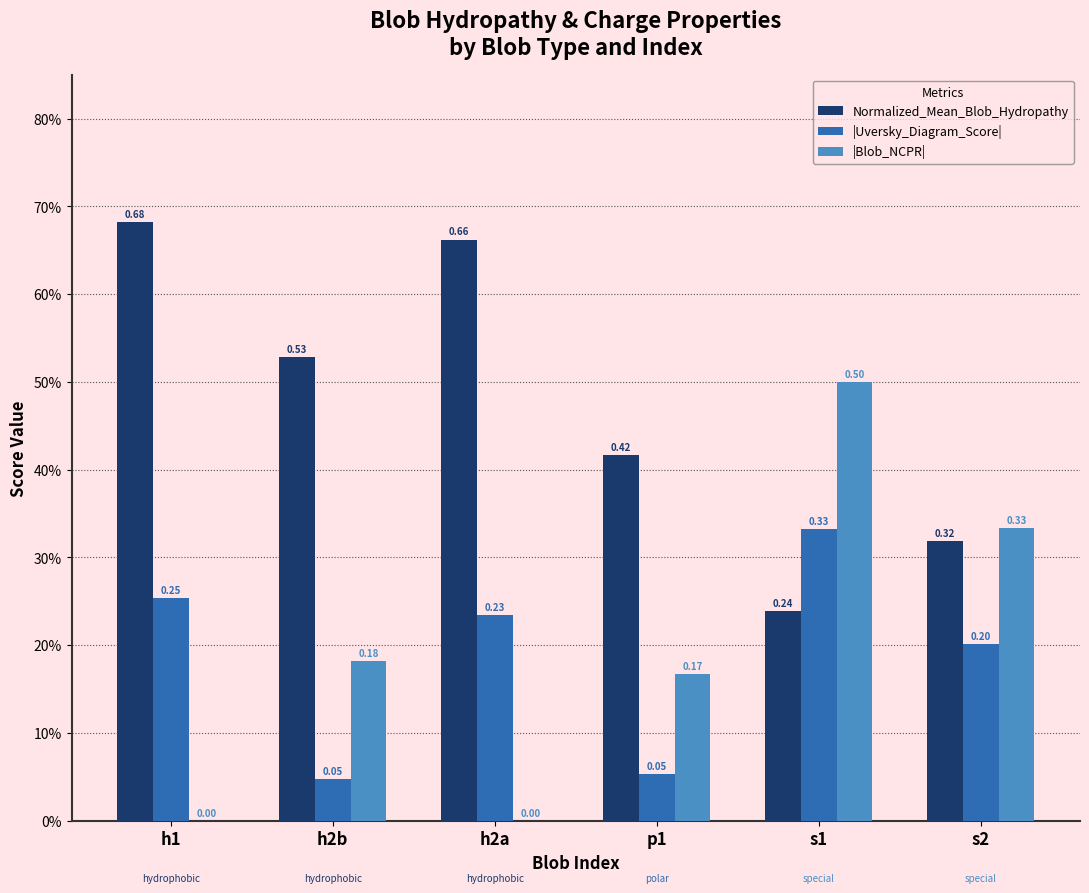

Between h1 and h2a, which series saw the biggest shift?

Normalized_Mean_Blob_Hydropathy